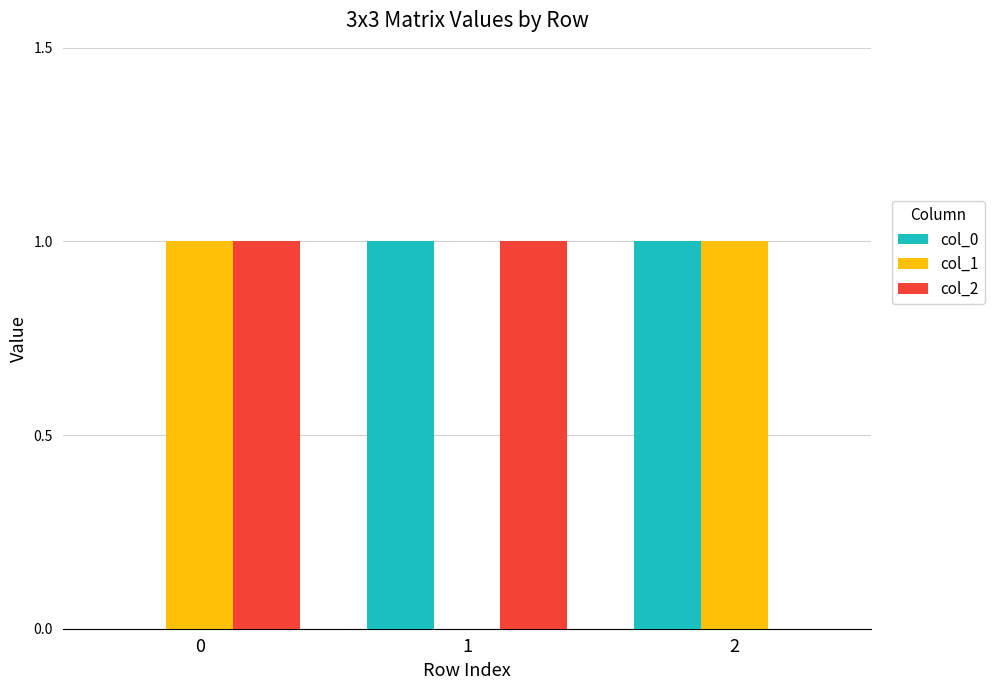

The value of col_0 at 0 is 1. True or false?

False